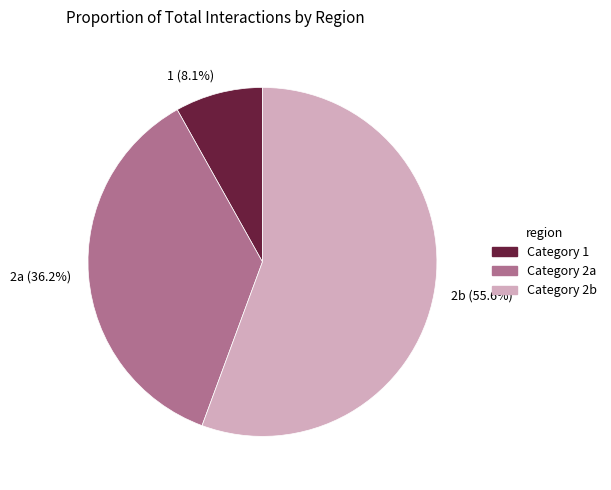

Which category accounts for the majority?

Category 2b